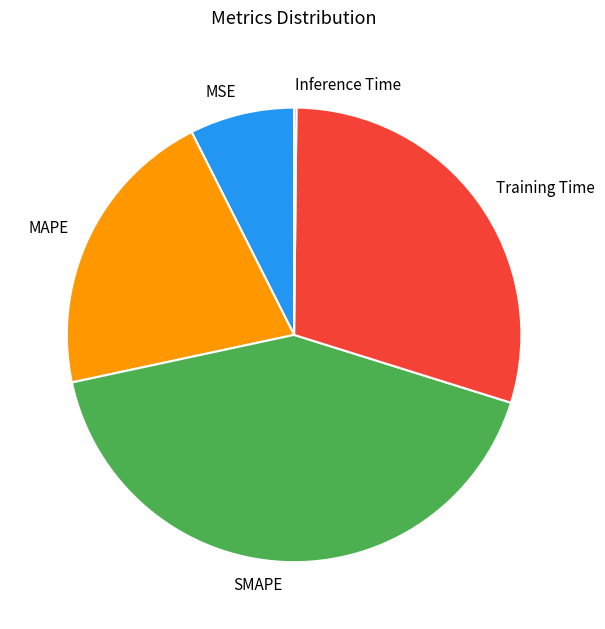

Approximately how many times larger is the value at SMAPE compared to MAPE?

2.0